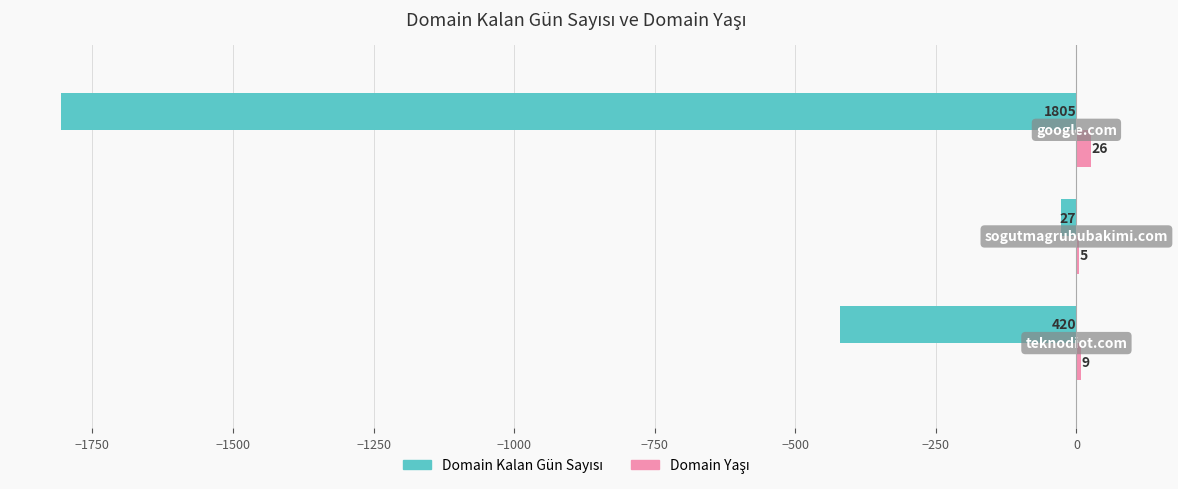

What is the maximum value shown in the chart?

26